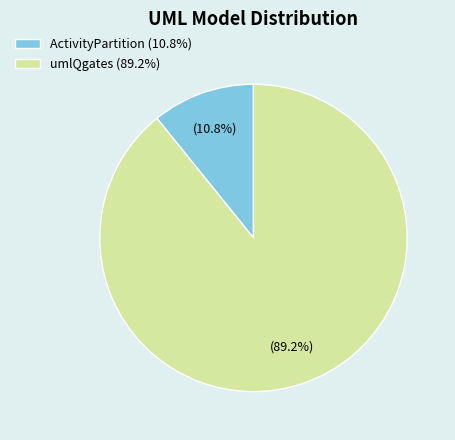

What is the largest slice in the pie chart?

umlQgates